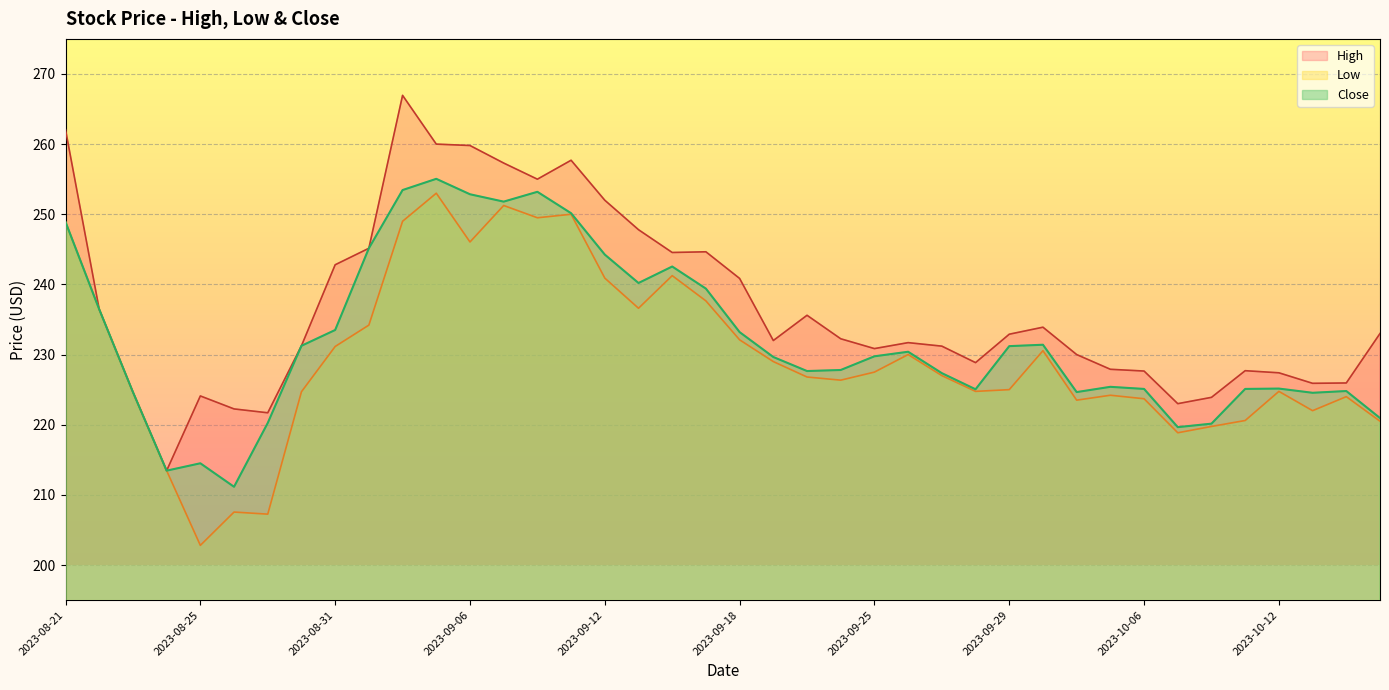

Reading left to right, what are all the values shown in this chart?

High: 262.0	236.4	224.6	213.4	224.1	222.2	221.7	231.2	242.8	245.1	267.0	260.0	259.8	257.3	255.0	257.7	252.0	247.8	244.6	244.6	240.9	232.0	235.6	232.2	230.9	231.7	231.2	228.9	232.9	233.9	230.0	227.9	227.6	223.0	223.9	227.7	227.4	225.9	225.9	233.0
Low: 248.9	236.4	224.6	213.4	202.8	207.6	207.2	224.7	231.1	234.2	249.0	253.0	246.1	251.2	249.5	250.0	240.9	236.6	241.2	237.6	232.1	229.0	226.8	226.4	227.5	230.0	227.0	224.8	225.0	230.6	223.5	224.2	223.7	218.9	219.8	220.6	224.8	222.0	224.0	220.5
Close: 248.9	236.4	224.6	213.4	214.5	211.1	220.2	231.2	233.5	245.1	253.4	255.1	252.9	251.8	253.2	250.1	244.2	240.2	242.6	239.4	233.2	229.6	227.6	227.8	229.8	230.4	227.4	225.1	231.2	231.4	224.6	225.4	225.1	219.6	220.1	225.1	225.1	224.6	224.8	220.9